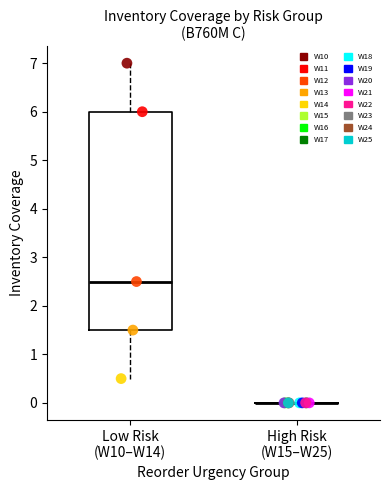

What are all the series names shown in the legend?

W10, W11, W12, W13, W14, W15, W16, W17, W18, W19, W20, W21, W22, W23, W24, W25